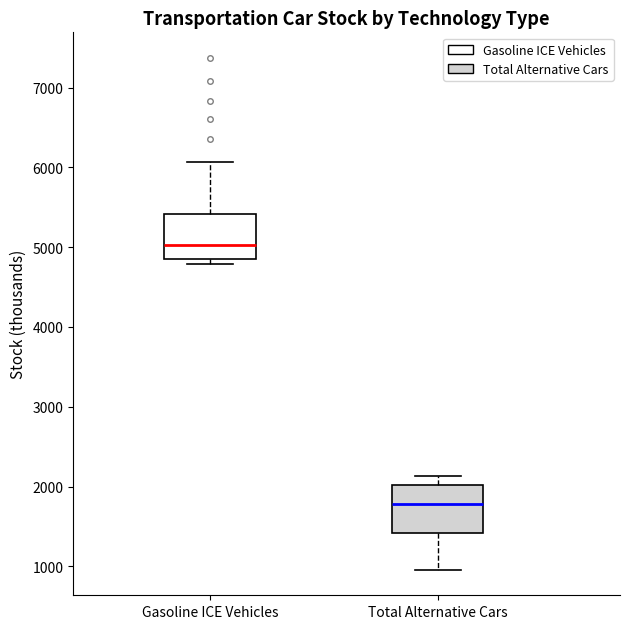

Reading left to right, transcribe this box plot: for each box, give where its median line is, the range the box spans, and where its two whiskers end, as read against the y-axis. The values are not printed on the chart, so give them approximately, as read against the axis.

Gasoline ICE Vehicles: median 5000, box 4800 to 5400, whiskers 4800 (just below the box's lower edge) to 6100
Total Alternative Cars: median 1800, box 1400 to 2000, whiskers 1000 to 2100